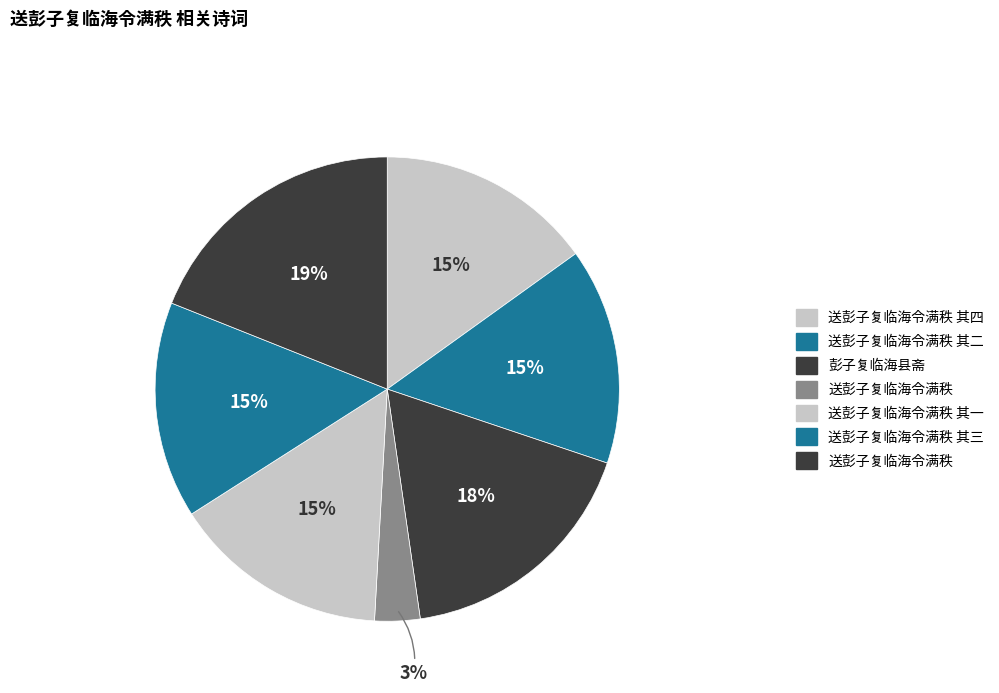

How many segments does this pie chart have?

7